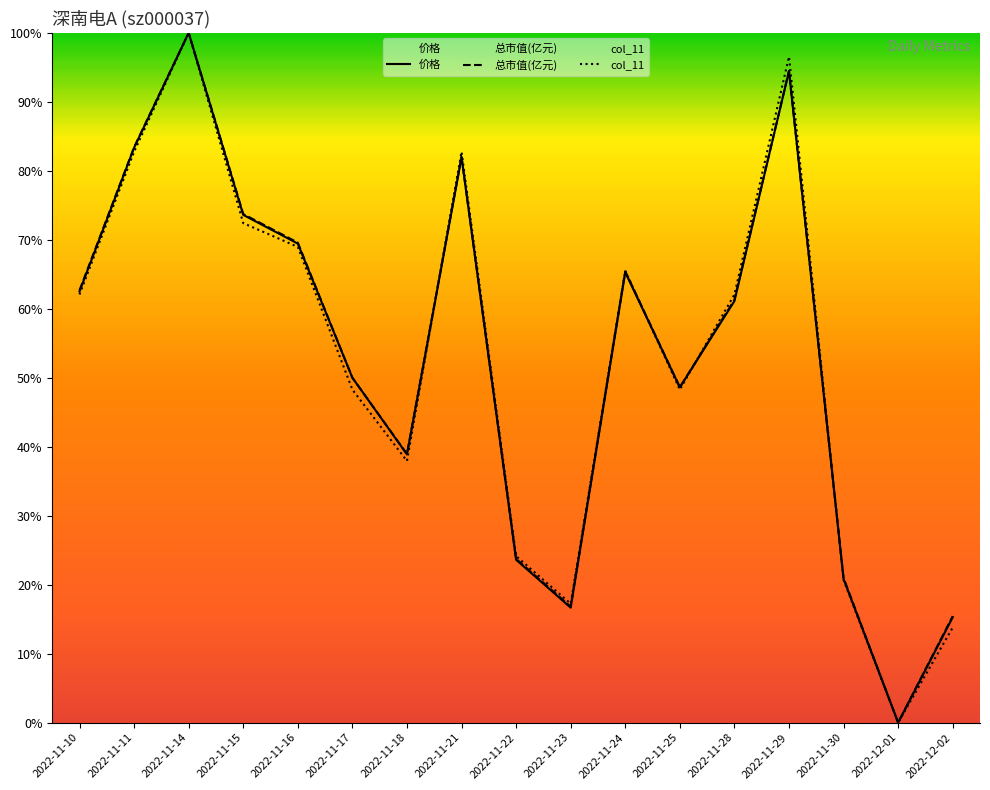

What is the sum of the col_11 values at 2022-11-10 and 2022-11-21?

144.8